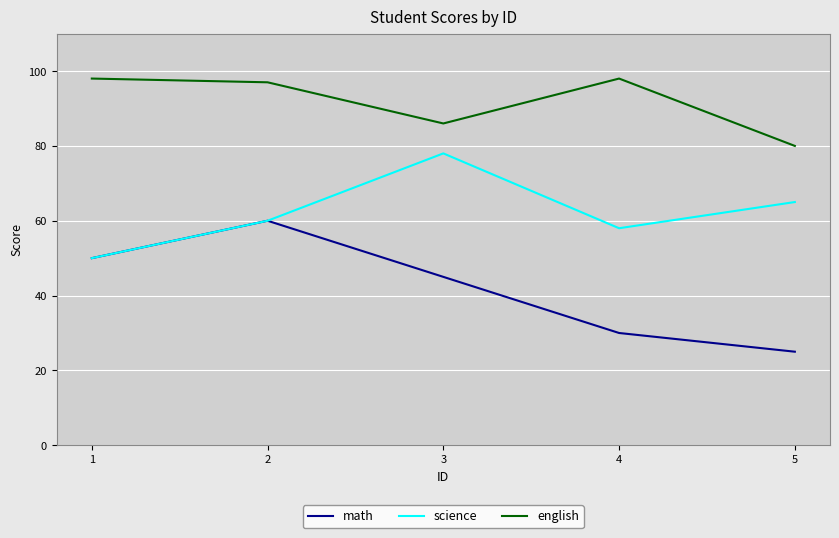

What is the difference between the maximum and second lowest values in the english series?

12